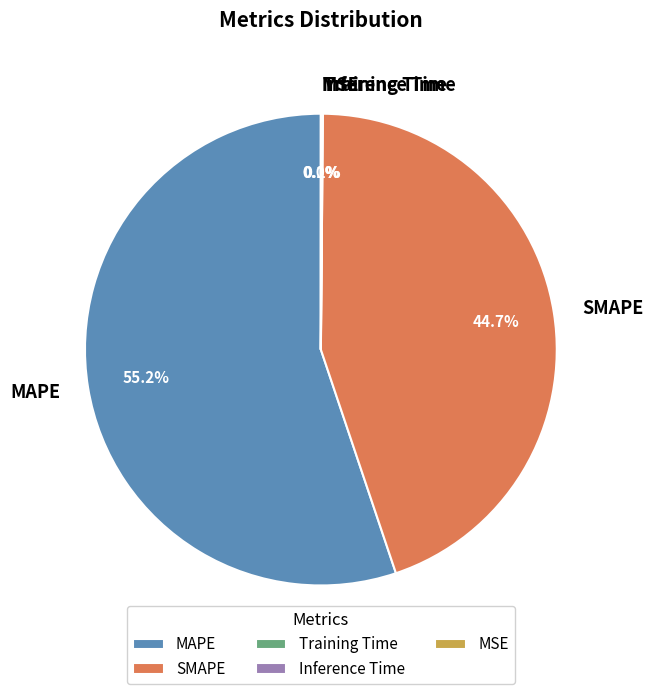

Is there a majority slice in this chart?

Yes